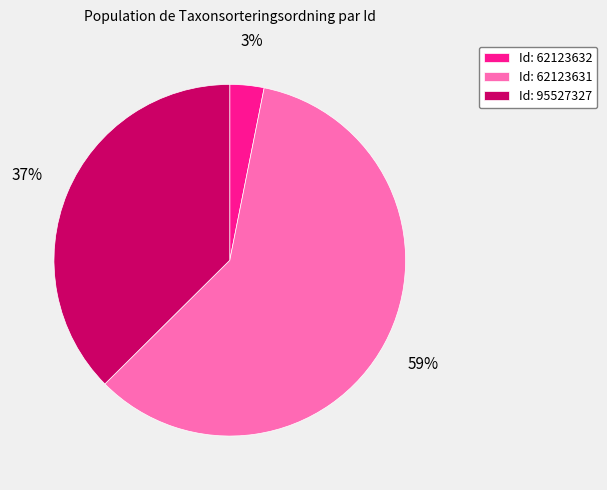

Combined, do Id: 62123631 and Id: 62123632 account for over 50%?

Yes